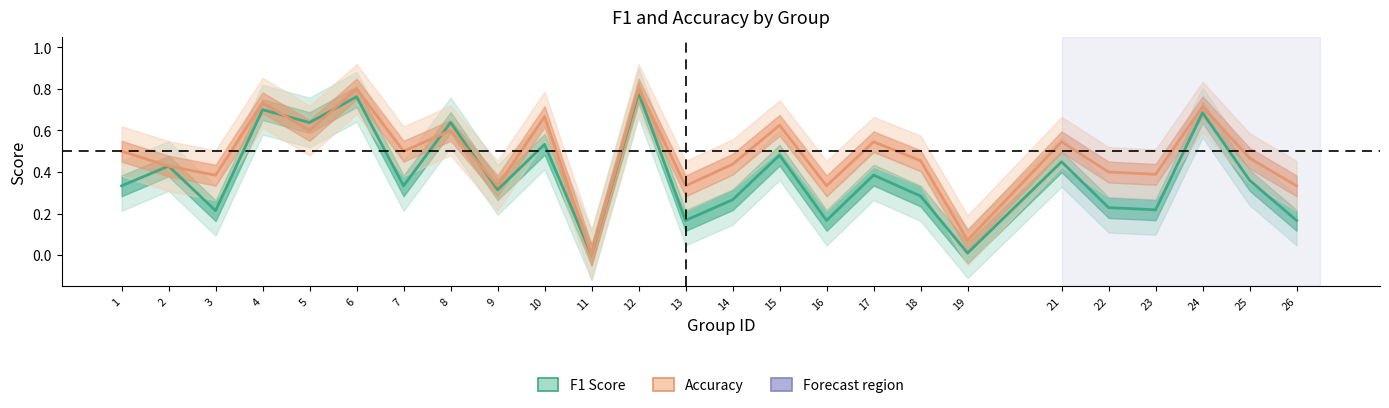

At how many categories does at least one series exceed 0?

24